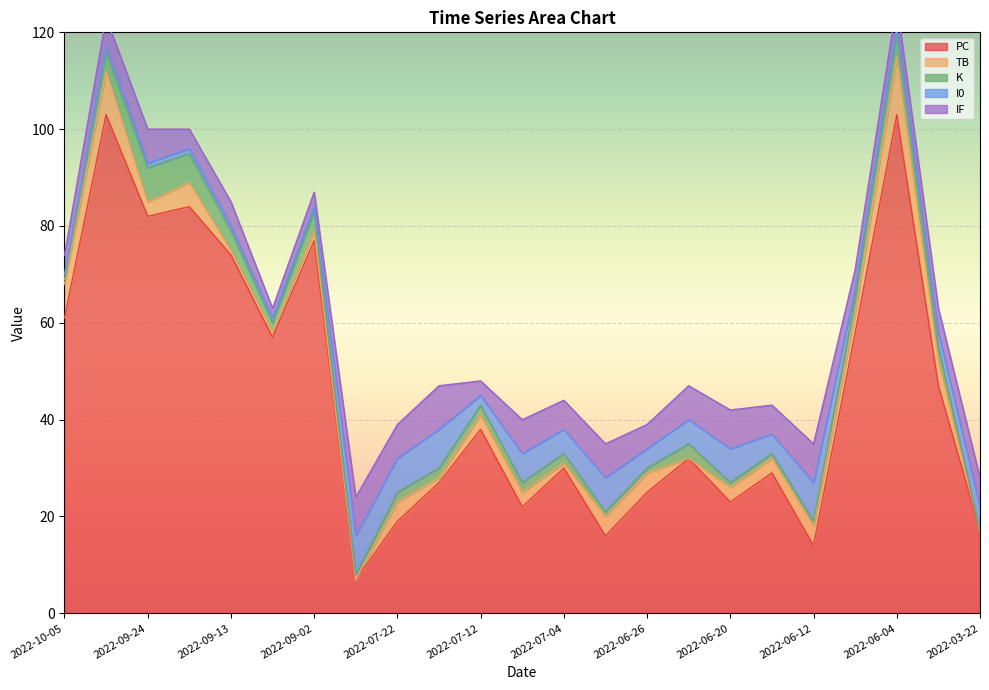

Reading left to right, what are all the values shown in this chart?

PC: 61	103	82	84	74	57	77	7	19	27	38	22	30	16	25	32	23	29	14	58	103	47	17
TB: 7	9	3	5	1	1	2	0	4	1	3	3	1	4	4	0	3	3	4	4	12	5	0
K: 1	4	7	6	4	2	4	1	2	2	2	2	2	1	1	3	1	1	1	3	5	3	0
I0: 1	1	1	1	1	1	1	8	7	8	2	6	5	7	4	5	7	4	8	2	1	3	5
IF: 4	6	7	4	5	2	3	8	7	9	3	7	6	7	5	7	8	6	8	4	5	5	6